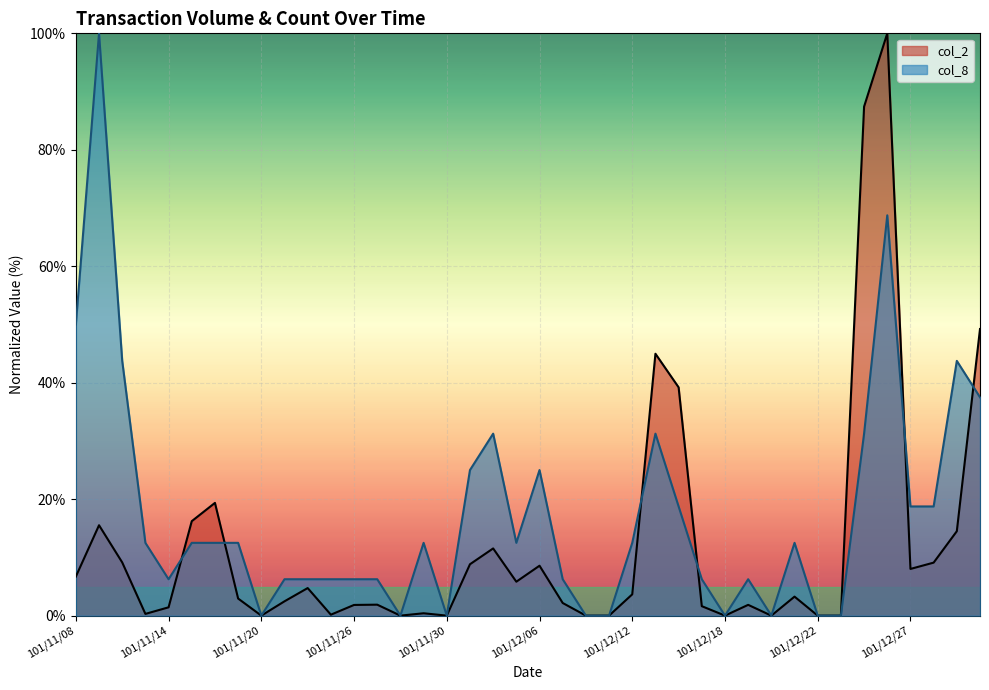

Where is col_8 nearest to the value 50?

101/11/08